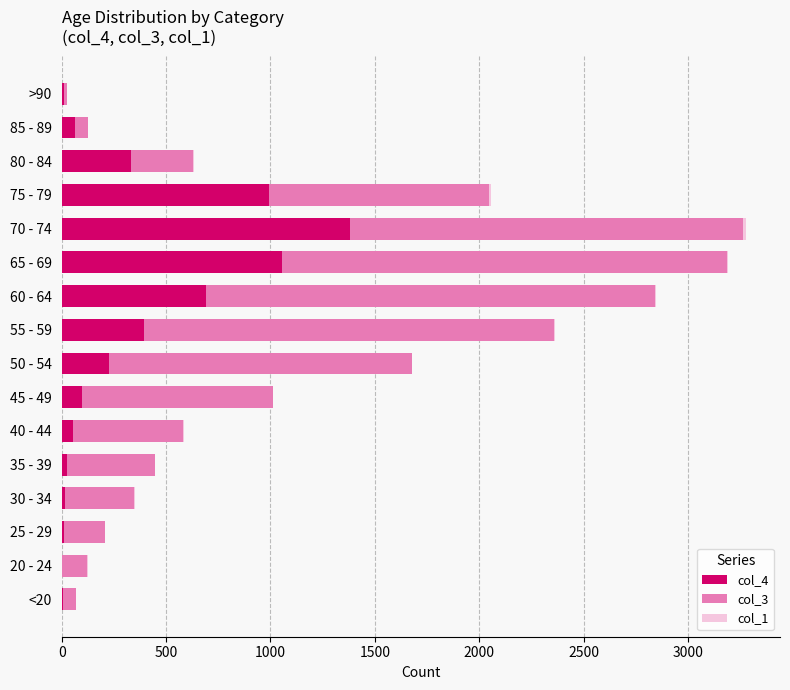

How many series are shown in this chart?

3